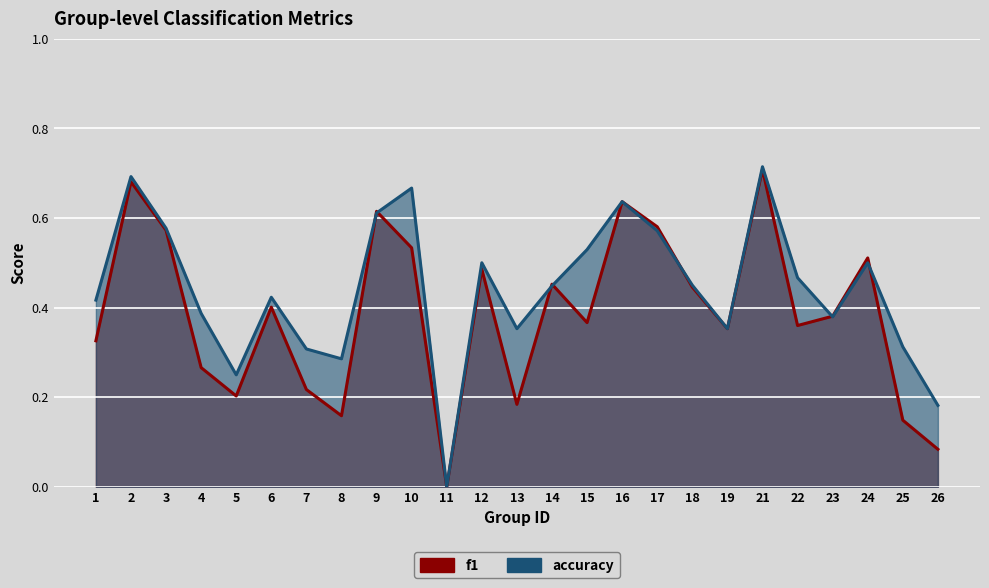

Rank the series by their average value, from lowest to highest.

f1, accuracy